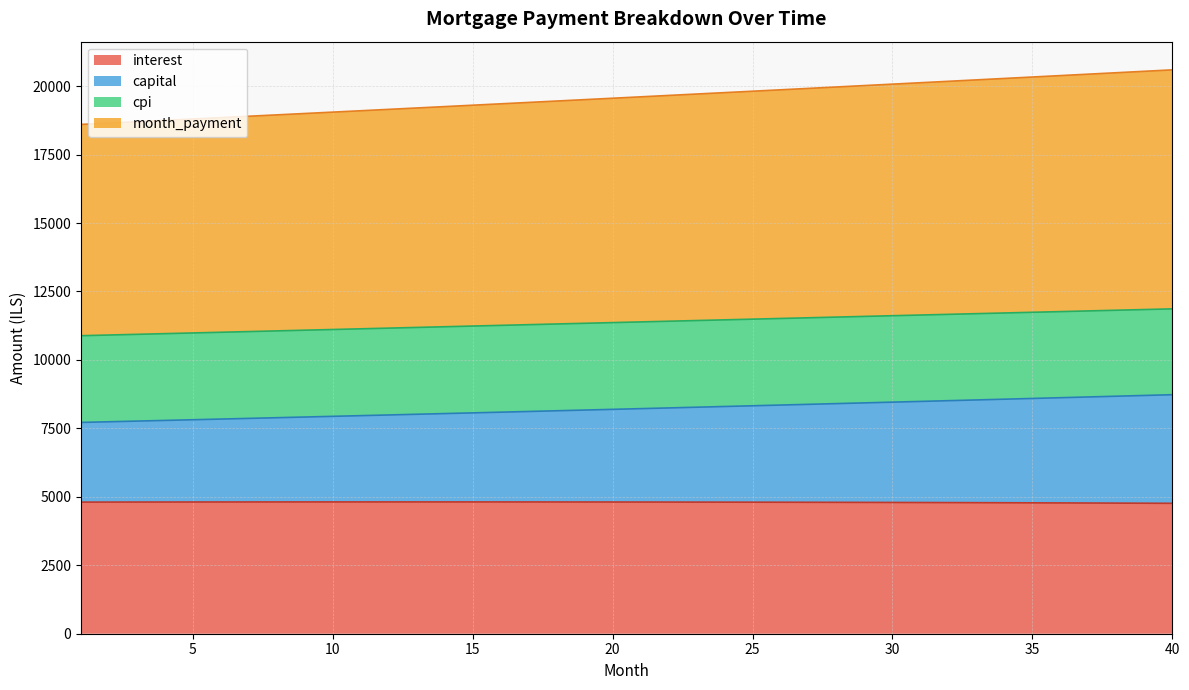

What is the value of the month_payment point at the 32nd from the left?

20177.0